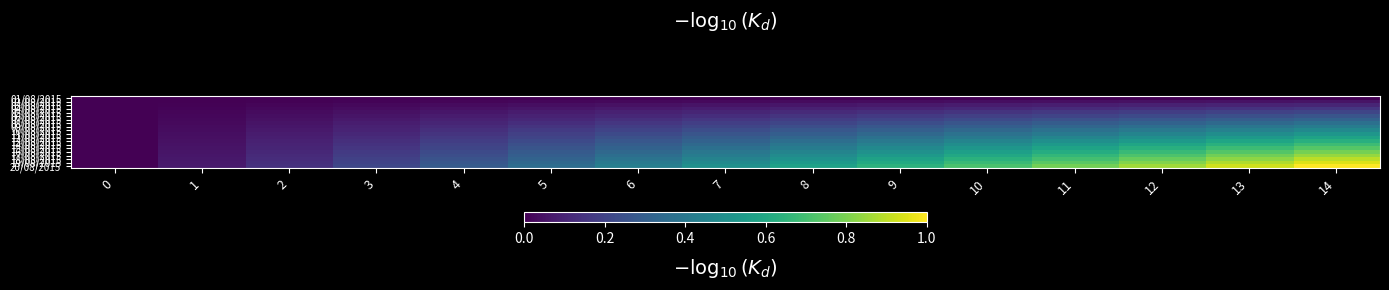

Rank the series at 3 from lowest to highest value.

01/08/2015, 02/08/2015, 03/08/2015, 04/08/2015, 05/08/2015, 06/08/2015, 07/08/2015, 08/08/2015, 09/08/2015, 10/08/2015, 11/08/2015, 12/08/2015, 13/08/2015, 14/08/2015, 15/08/2015, 16/08/2015, 17/08/2015, 18/08/2015, 19/08/2015, 20/08/2015